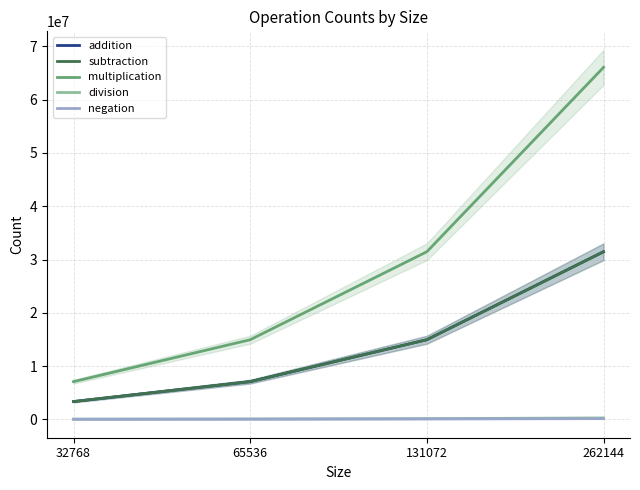

List the series in order of their peak value, lowest first.

negation, division, addition, subtraction, multiplication